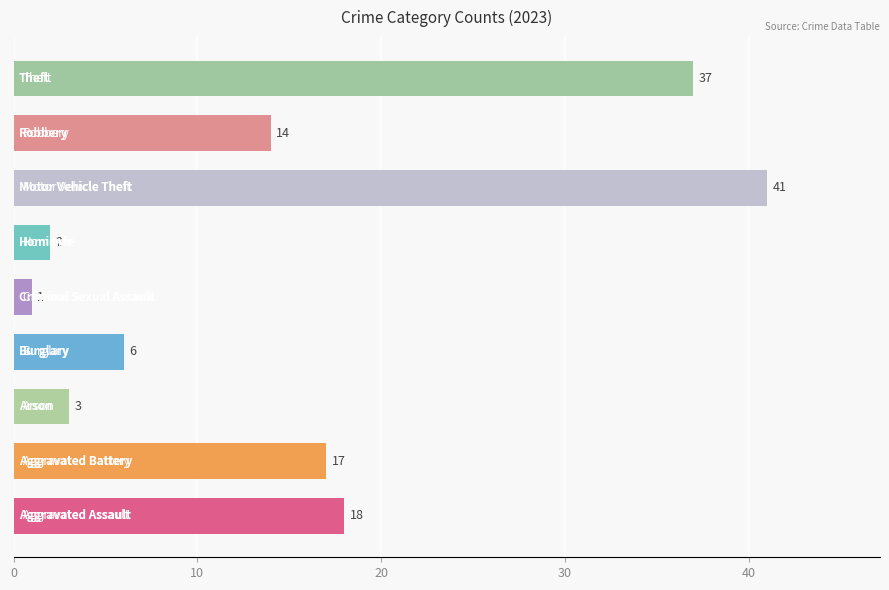

What is the maximum value shown in the chart?

41